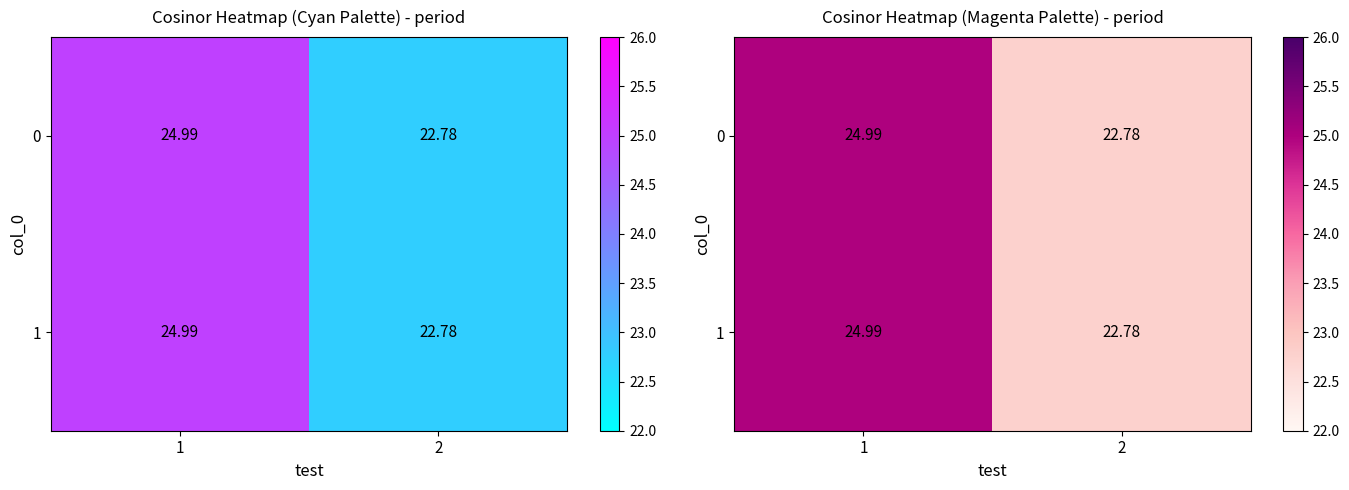

What is the sum of the 1 values at 1 and 2?

47.8